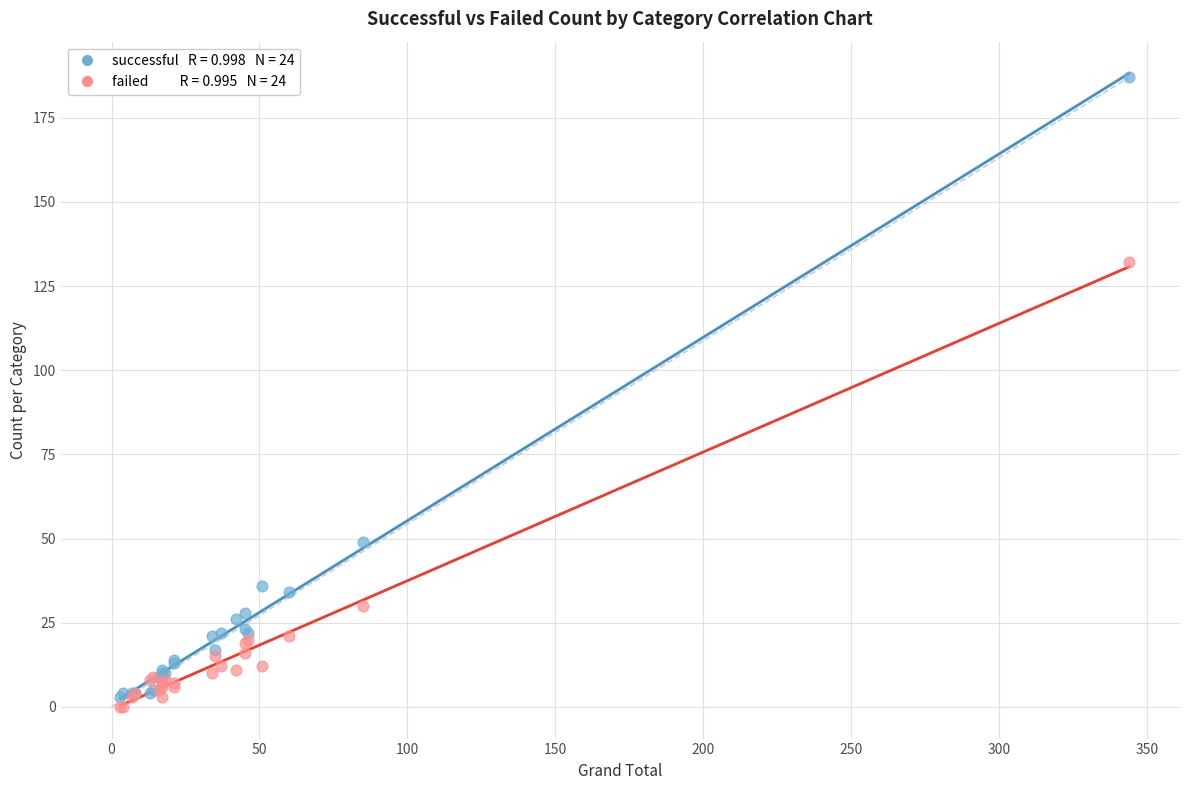

Across all series, what Y value is closest to 93?

132